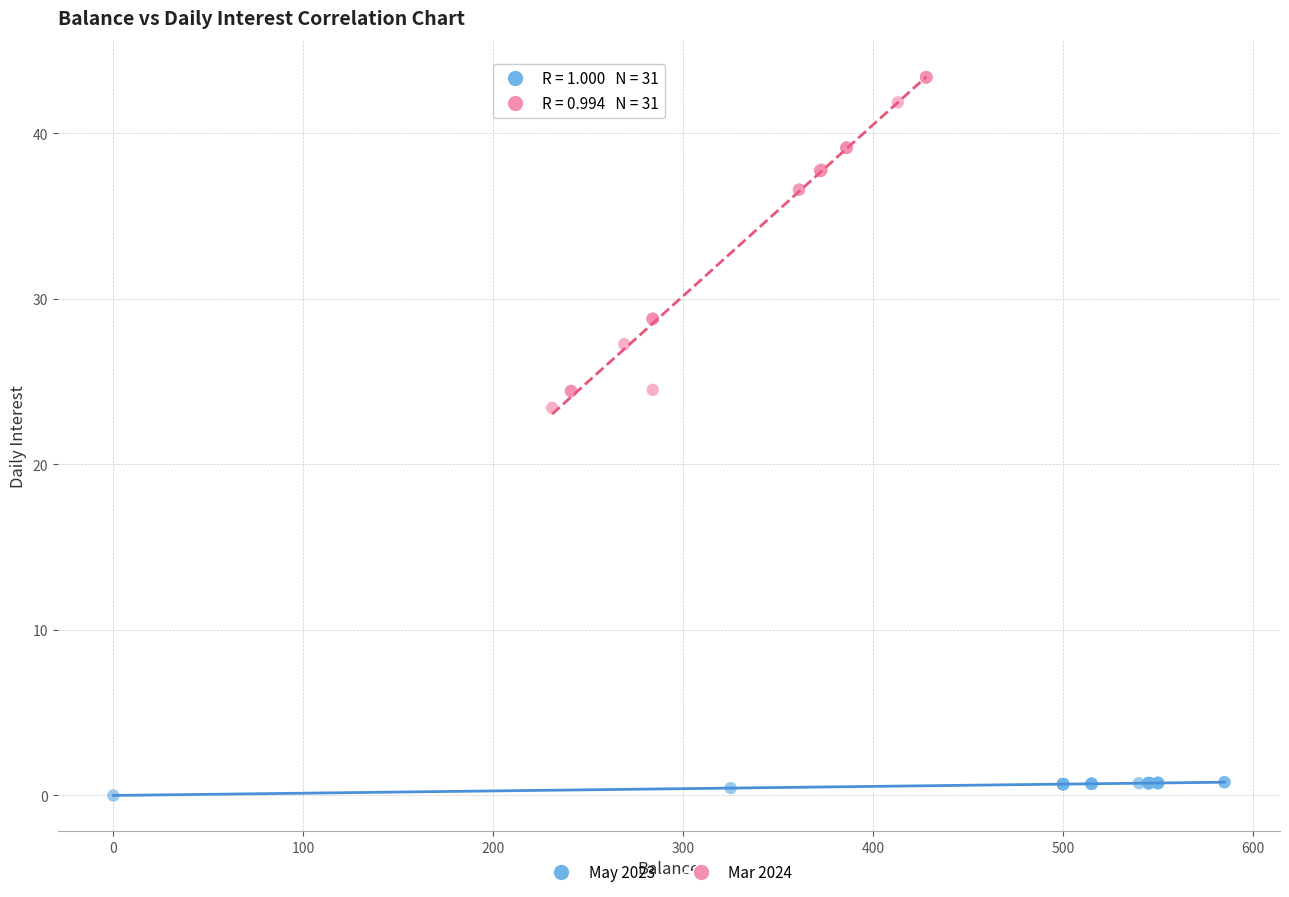

Which series reaches the minimum Y coordinate?

May 2023